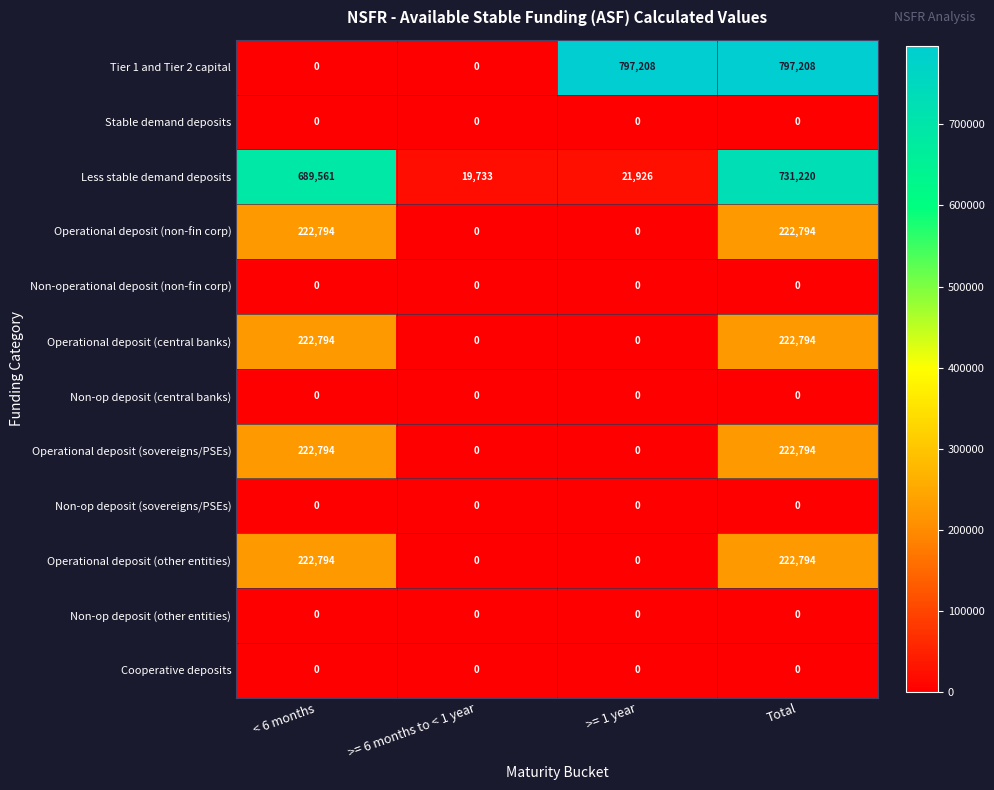

Count the number of categories in the chart.

4